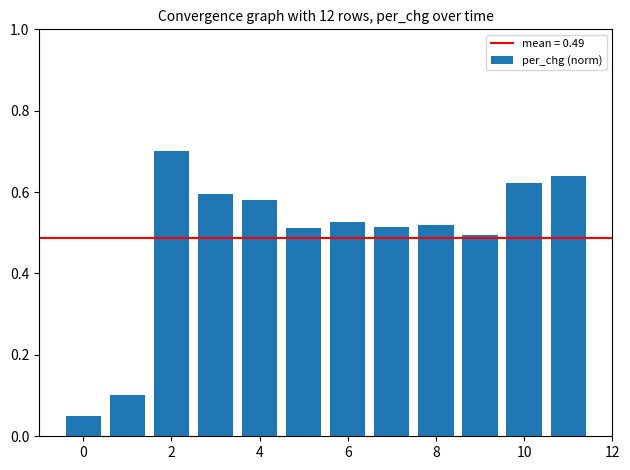

What is the sum of all values?

5.9